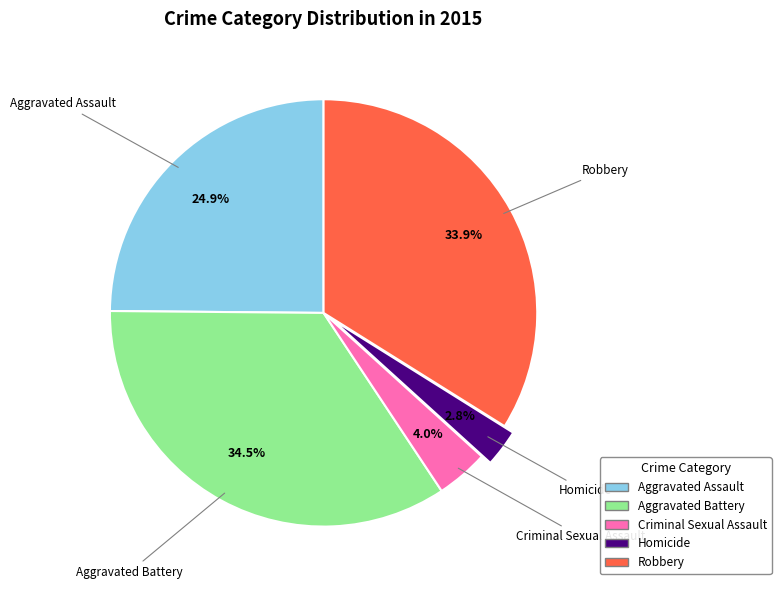

Between Homicide and Aggravated Assault, which is larger?

Aggravated Assault